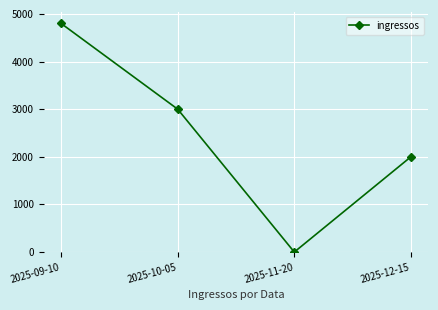

The value at 2025-11-20 is 2170. True or false?

False